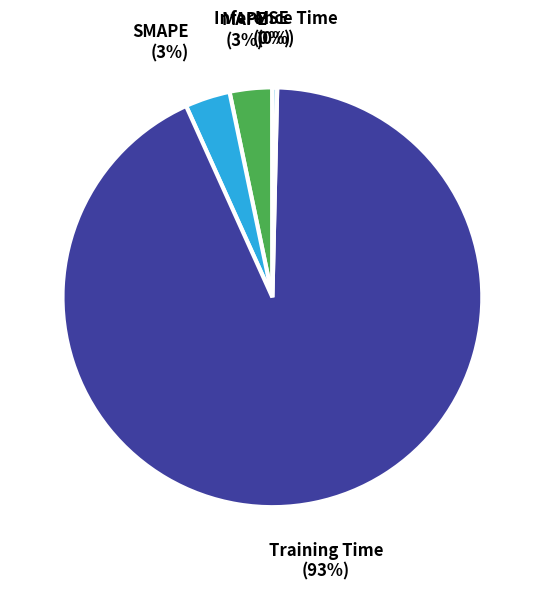

To the nearest percent, what is the average slice percentage?

20%